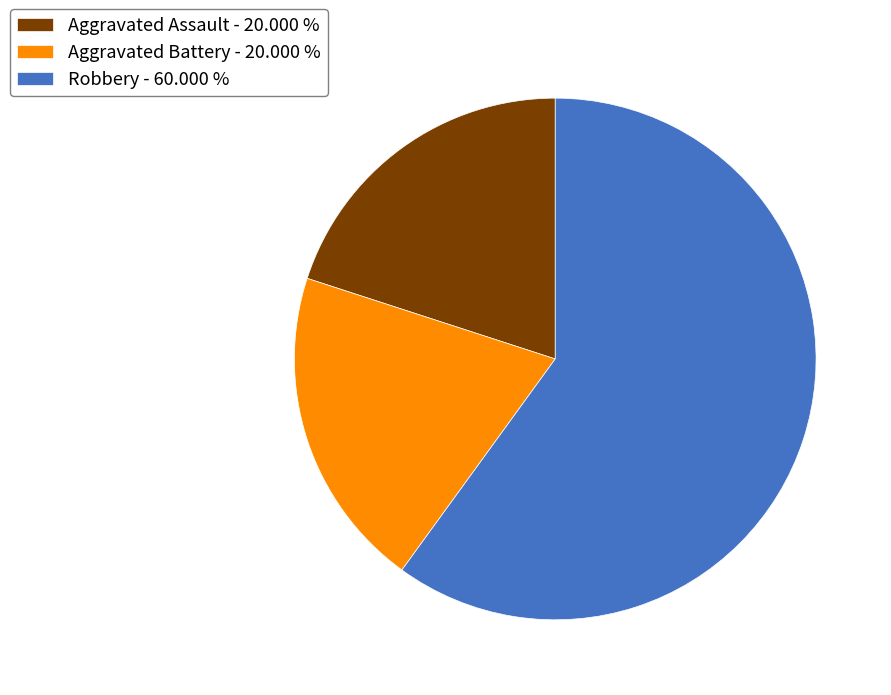

The Aggravated Battery slice represents 20% of the pie. True or false?

True